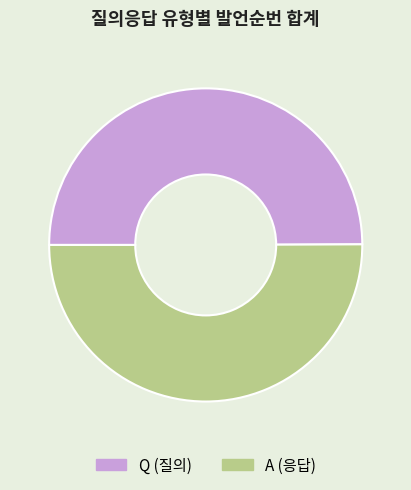

Approximately how many times larger is the value at A compared to Q?

1.0